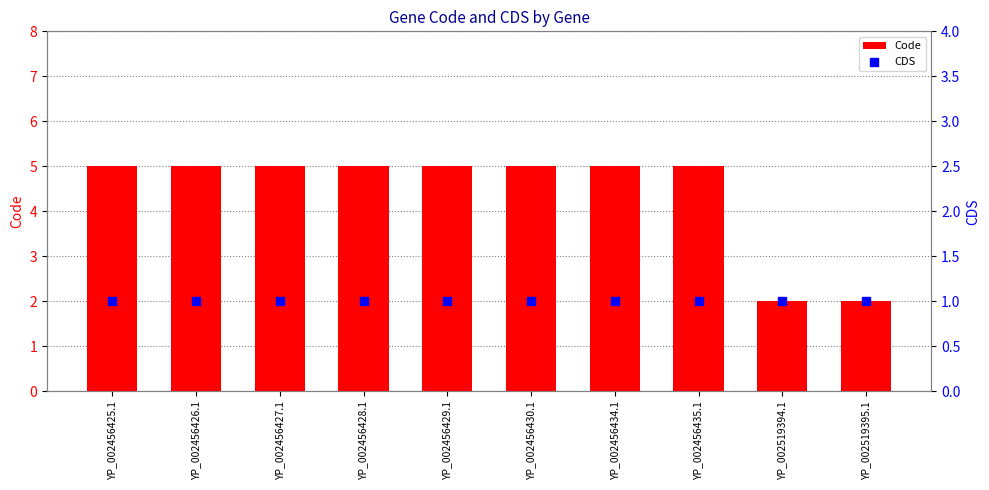

Is the value of Code at YP_002519394.1 greater than the value of CDS at YP_002456430.1?

Yes